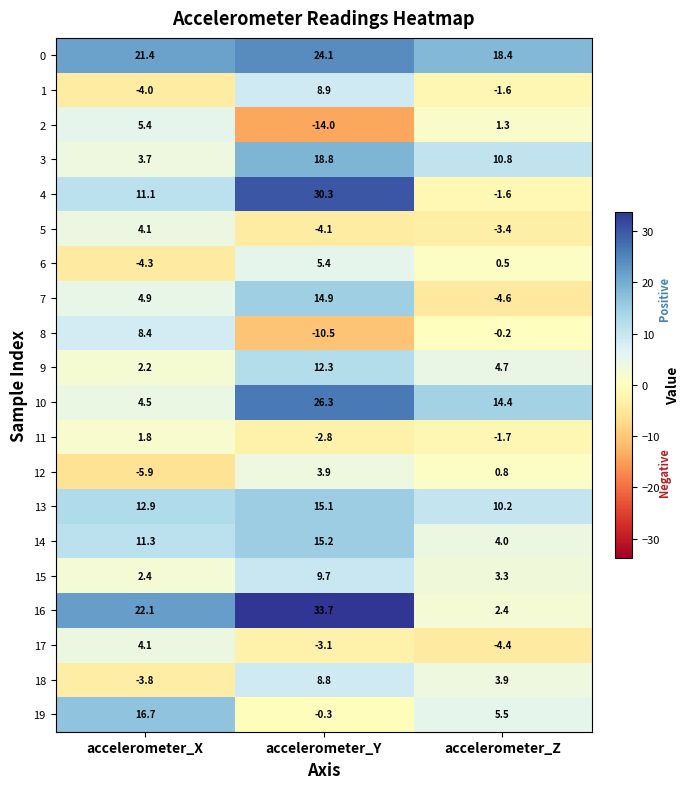

How many values in the 9 series exceed 4?

2